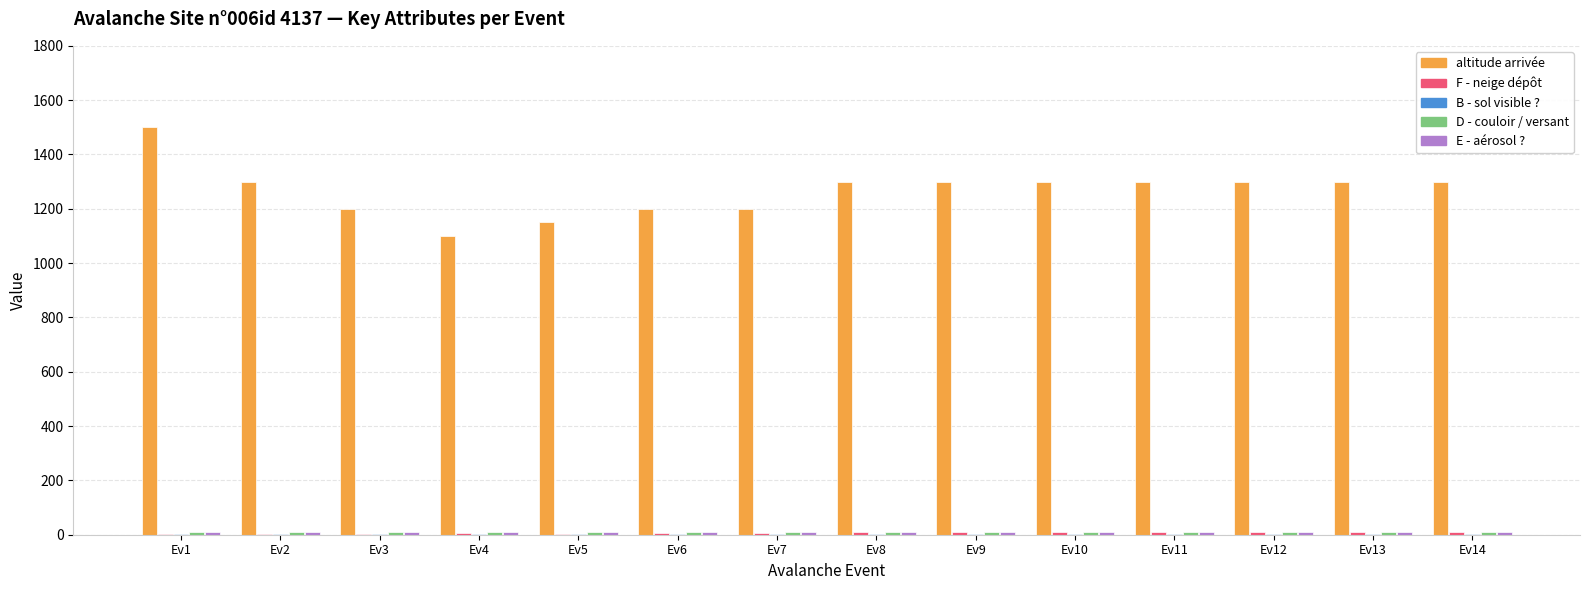

At which category does the chart reach its peak across all series?

Ev1